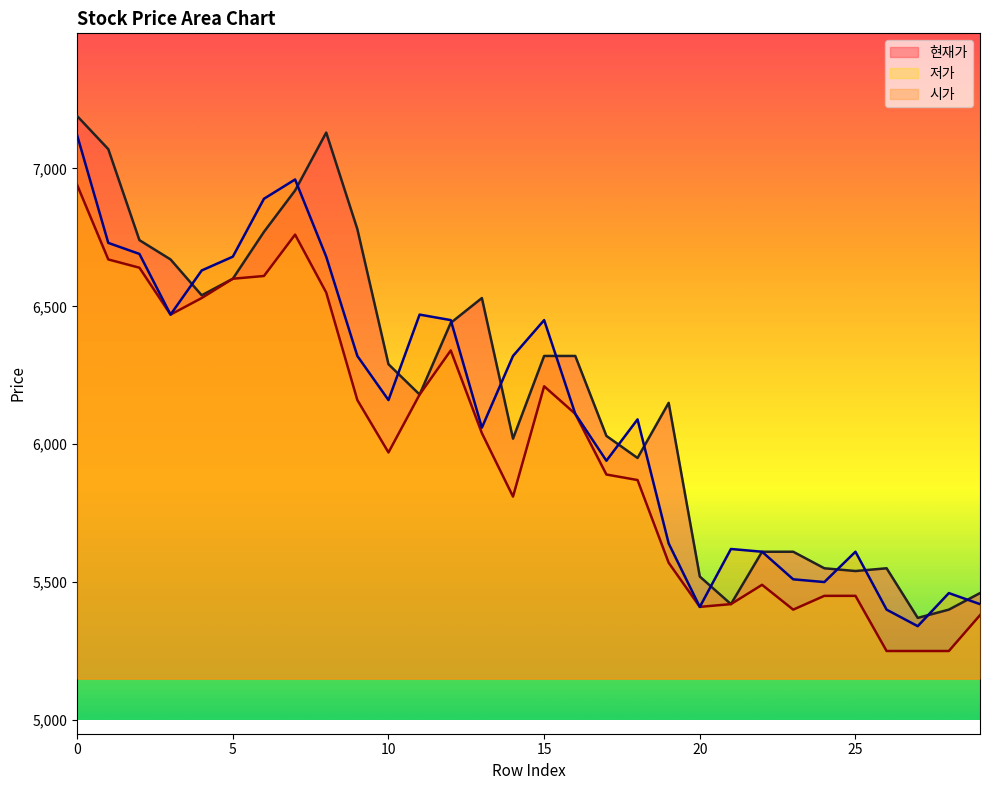

Reading left to right, list all the values displayed in this chart.

현재가: 7190	7070	6740	6670	6540	6600	6770	6920	7130	6780	6290	6180	6440	6530	6020	6320	6320	6030	5950	6150	5520	5420	5610	5610	5550	5540	5550	5370	5400	5460
저가: 6940	6670	6640	6470	6530	6600	6610	6760	6550	6160	5970	6180	6340	6040	5810	6210	6110	5890	5870	5570	5410	5420	5490	5400	5450	5450	5250	5250	5250	5380
시가: 7120	6730	6690	6470	6630	6680	6890	6960	6680	6320	6160	6470	6450	6060	6320	6450	6110	5940	6090	5640	5410	5620	5610	5510	5500	5610	5400	5340	5460	5420